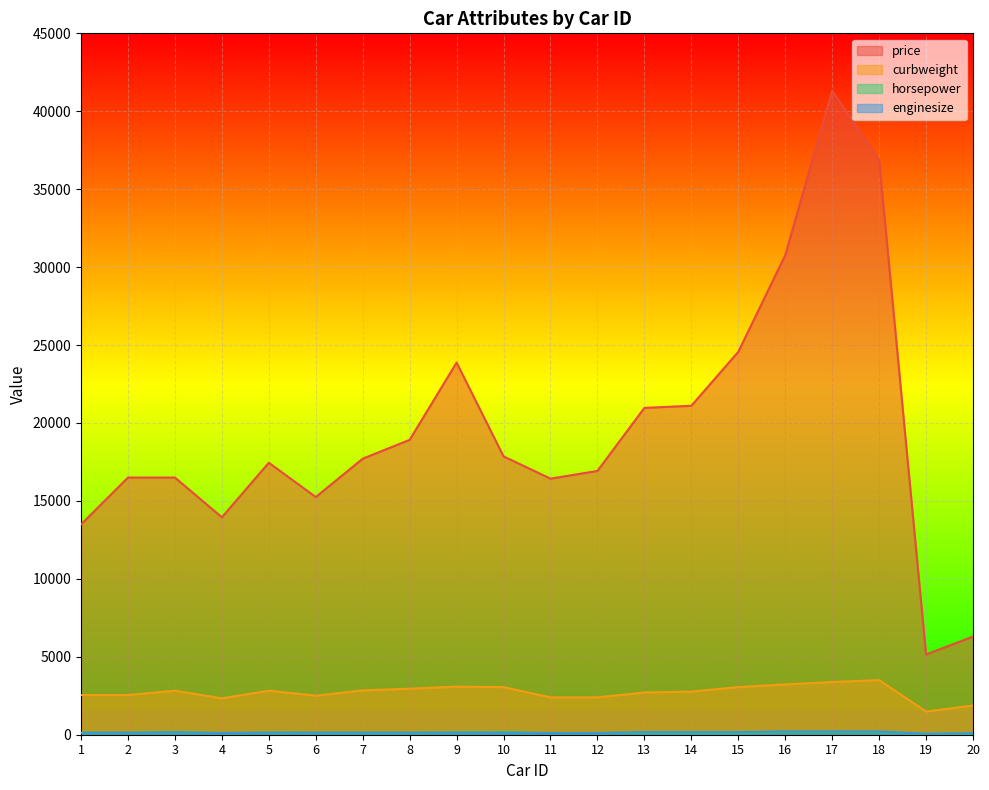

What is the value of the horsepower point at the 16th from the left?

182